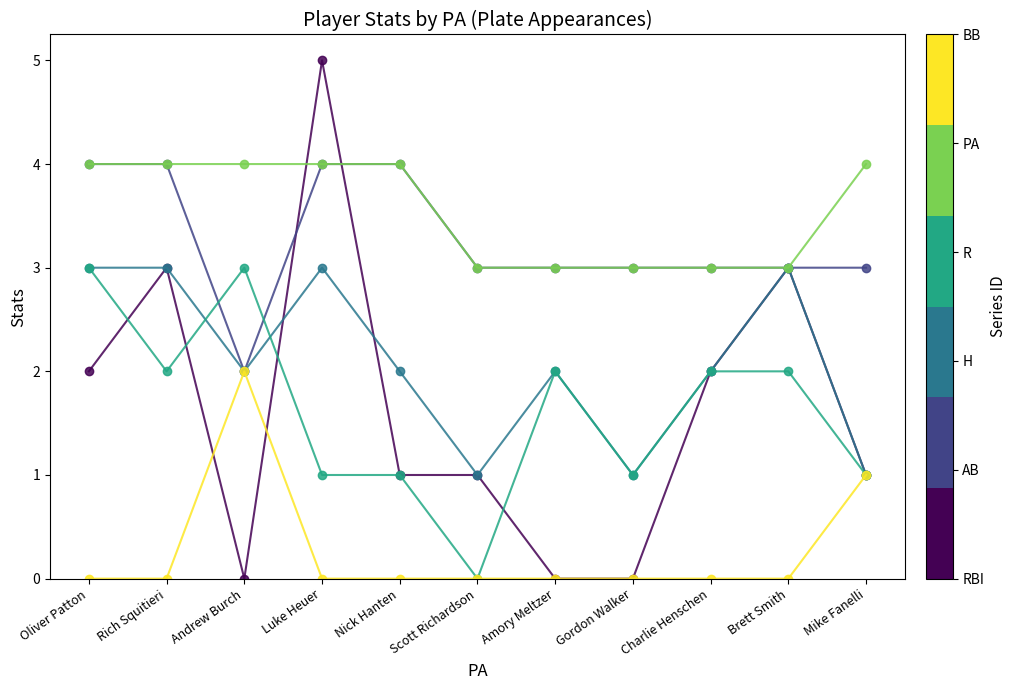

How many lines are shown in the chart?

6